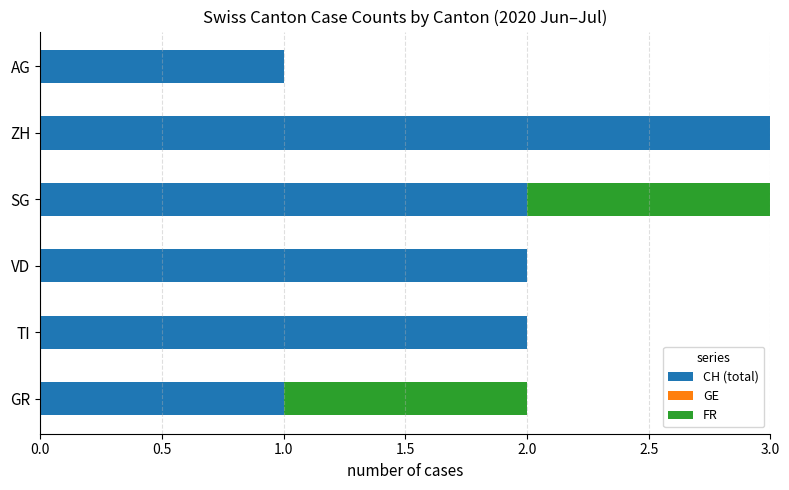

What is the total value across all series at ZH?

3